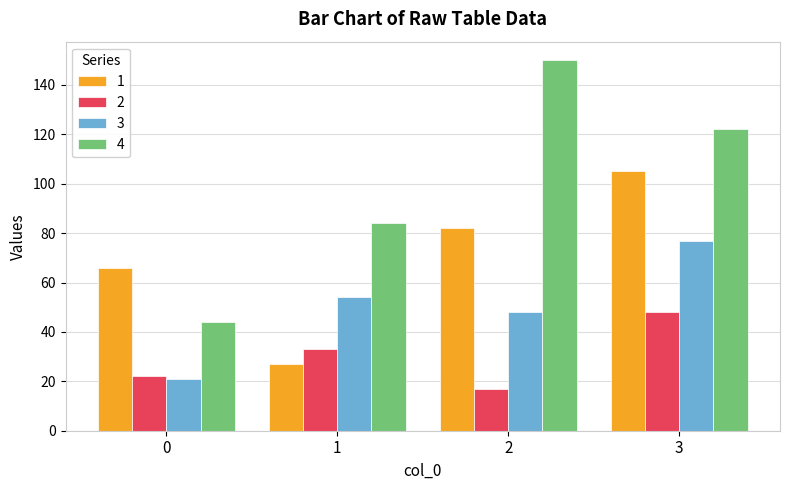

What is the difference between the second highest and minimum values in the 1 series?

55